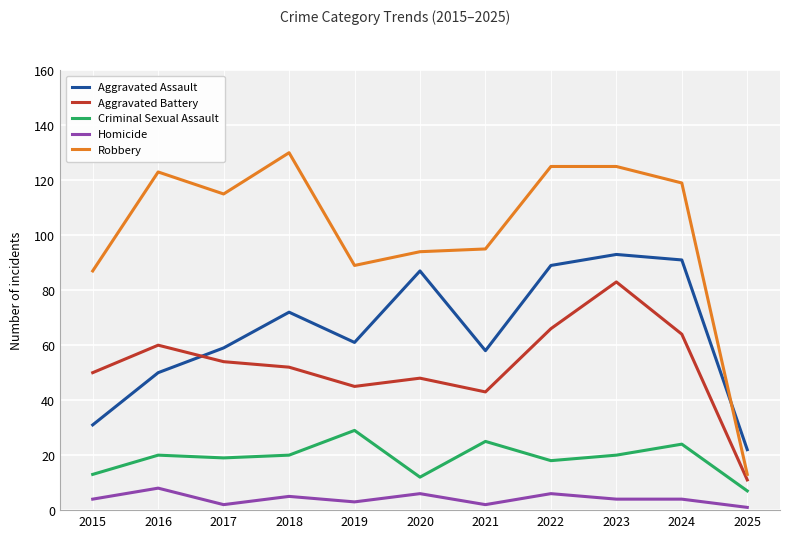

What is the greatest value displayed?

130